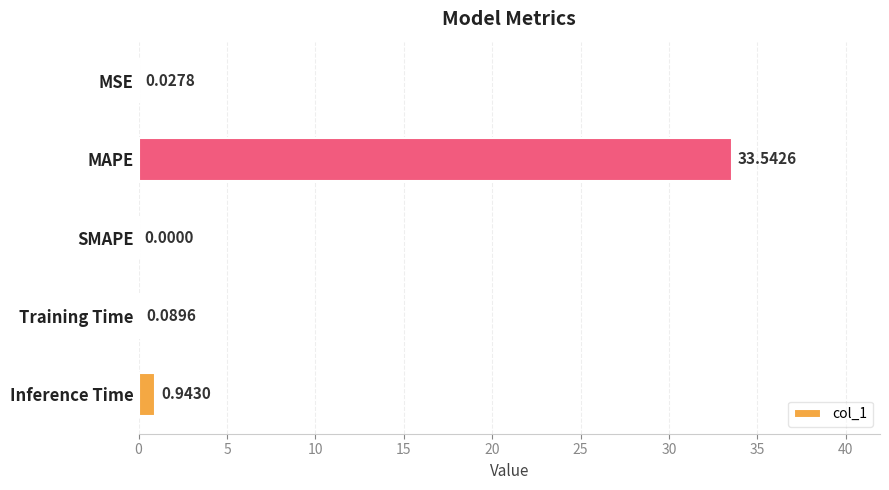

What is the sum of the values at MSE and MAPE?

33.6